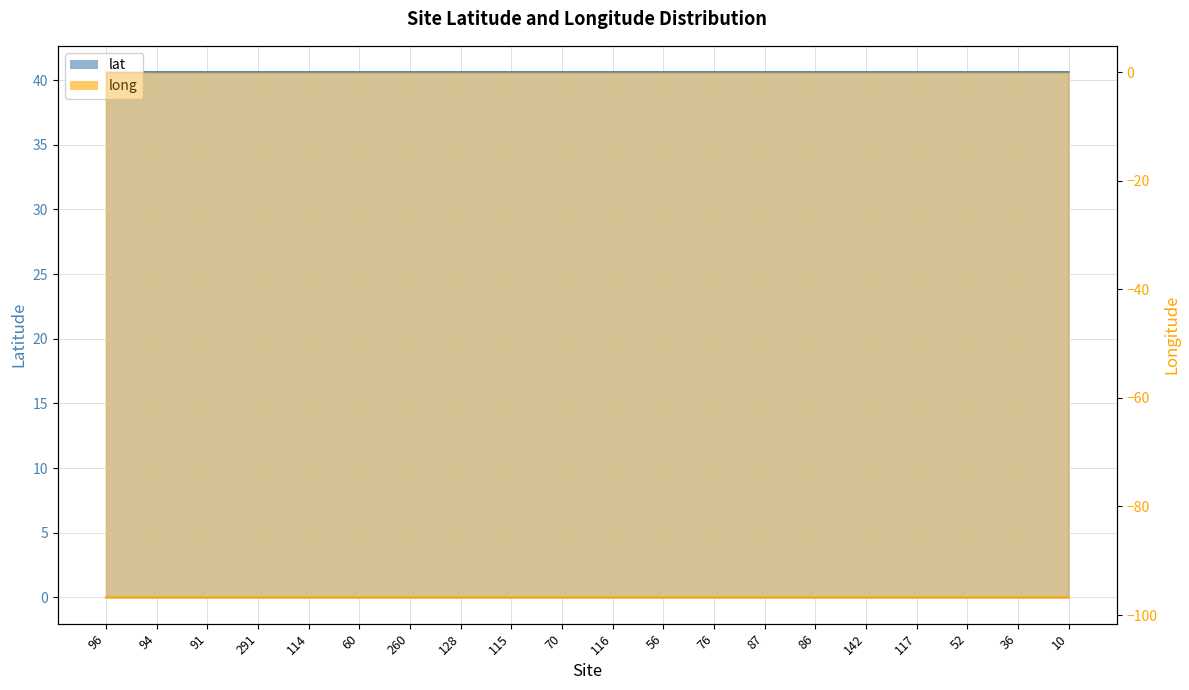

How many lines are shown in the chart?

2